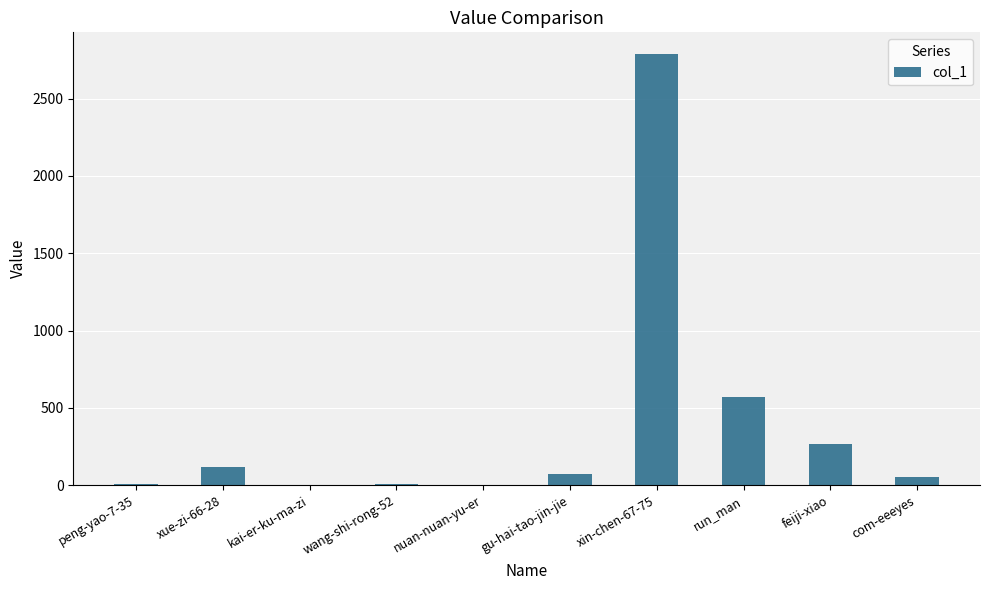

The chart shows a value of 70 at gu-hai-tao-jin-jie. True or false?

True